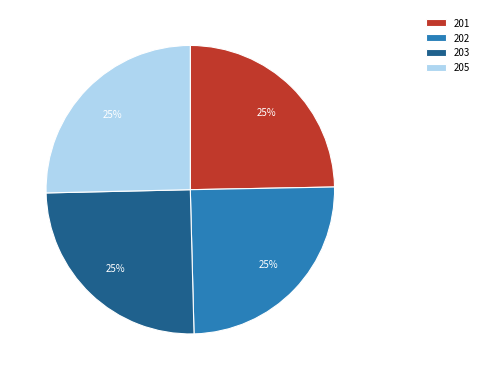

To the nearest percent, what portion does 203 represent?

25%